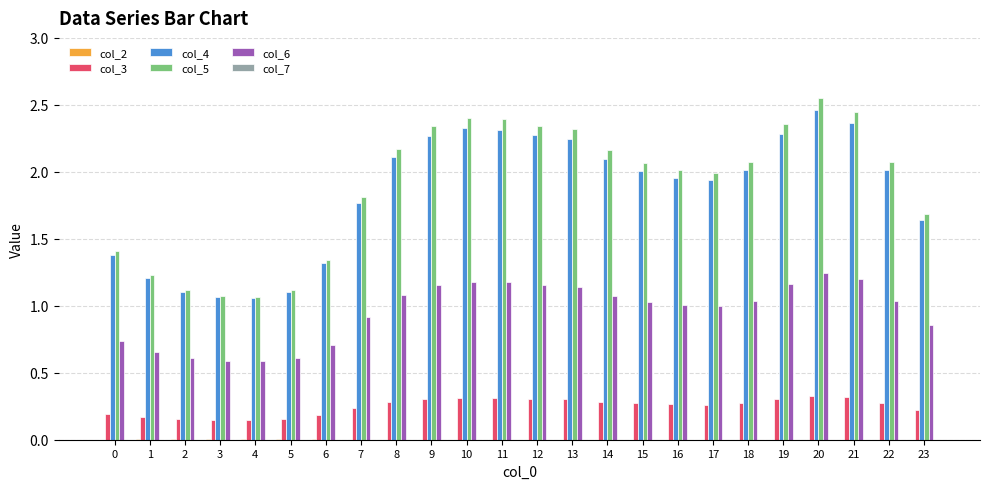

True or false: col_5 has a value of 0.8 at 8.

False